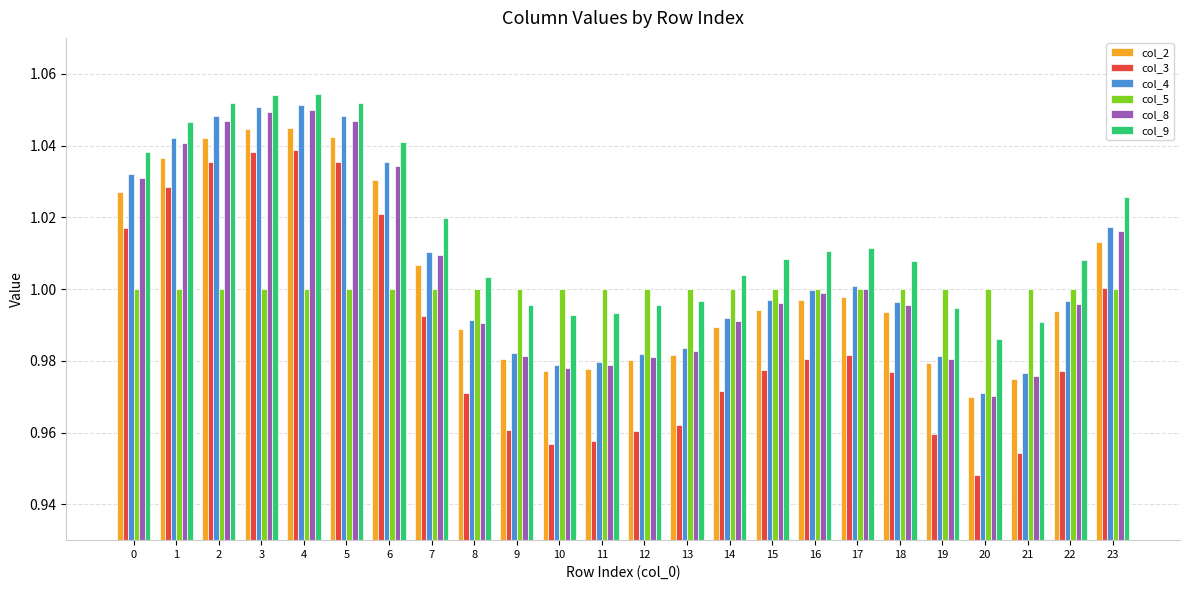

Which category has the lowest value across all series?

20